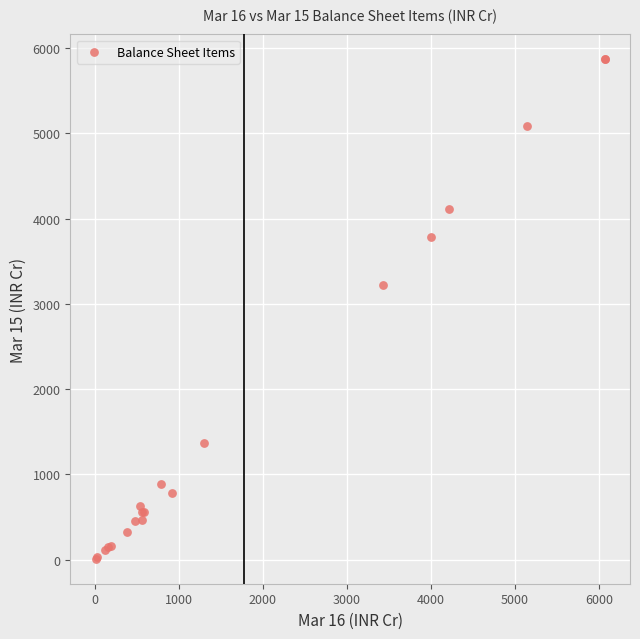

What Y value in the scatter plot is closest to 2938?

3217.0